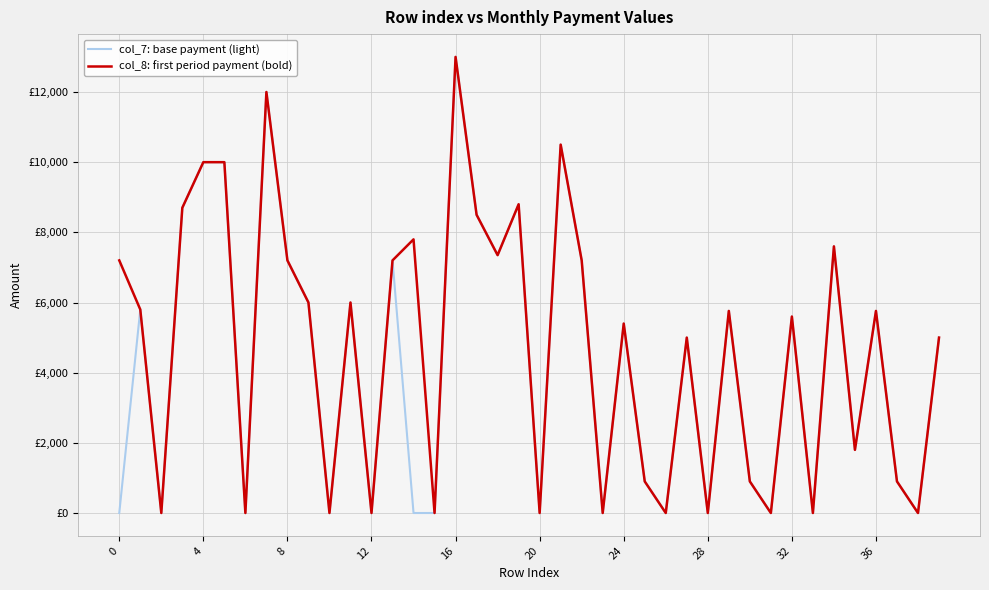

What are all the series names shown in the legend?

col_7: base payment (light), col_8: first period payment (bold)